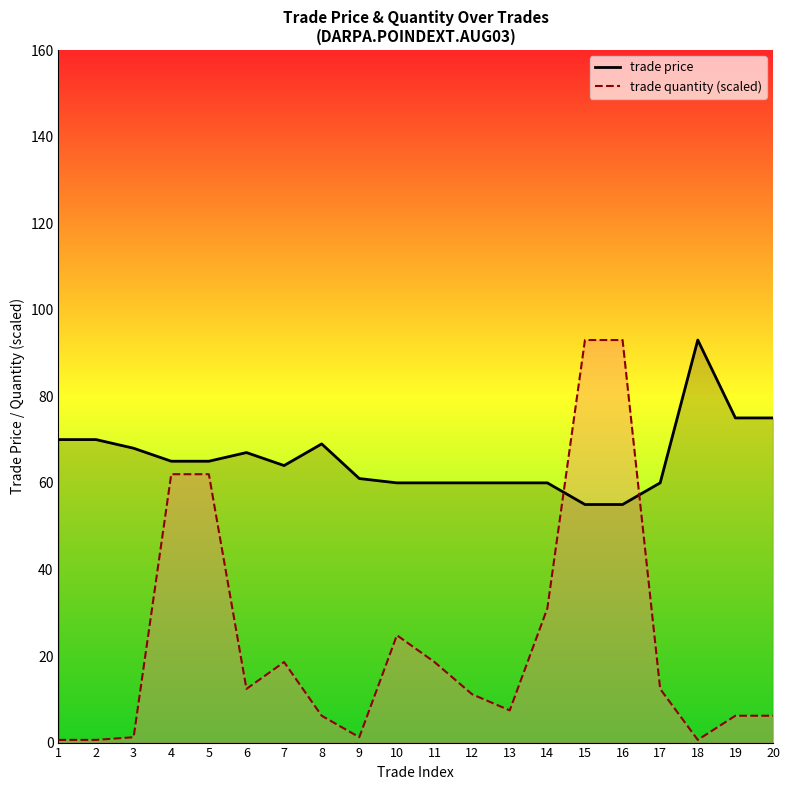

What is the sum of all trade price line values?

1312.0